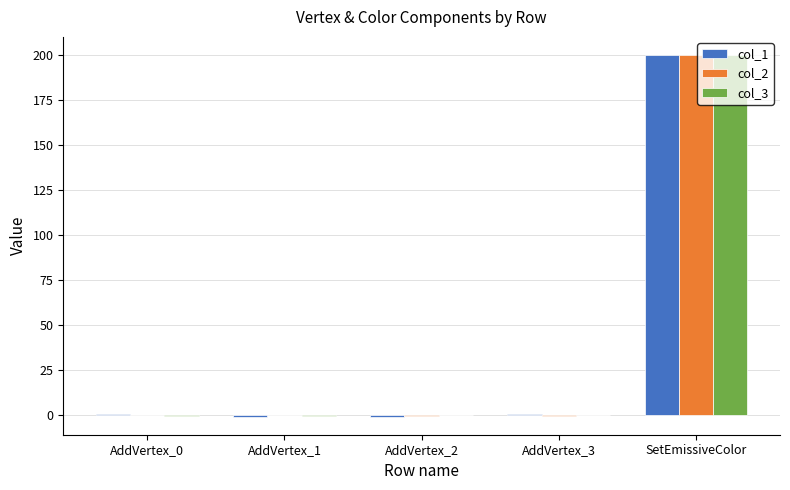

How many data points does each series have?

5